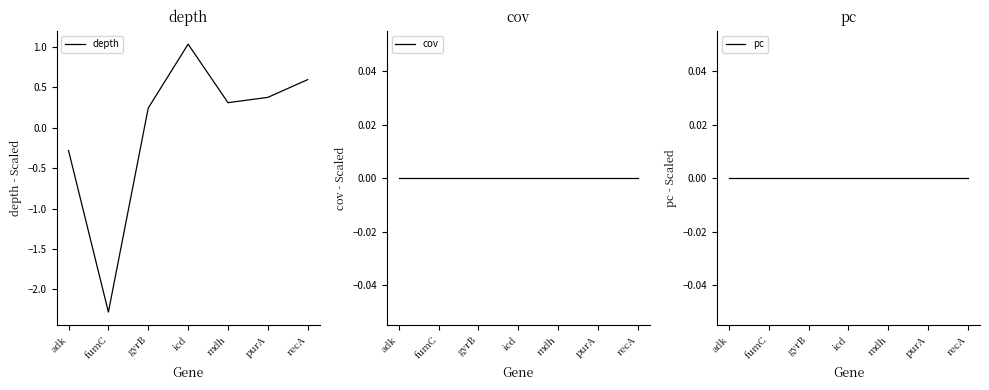

At how many categories does at least one series exceed 0?

5